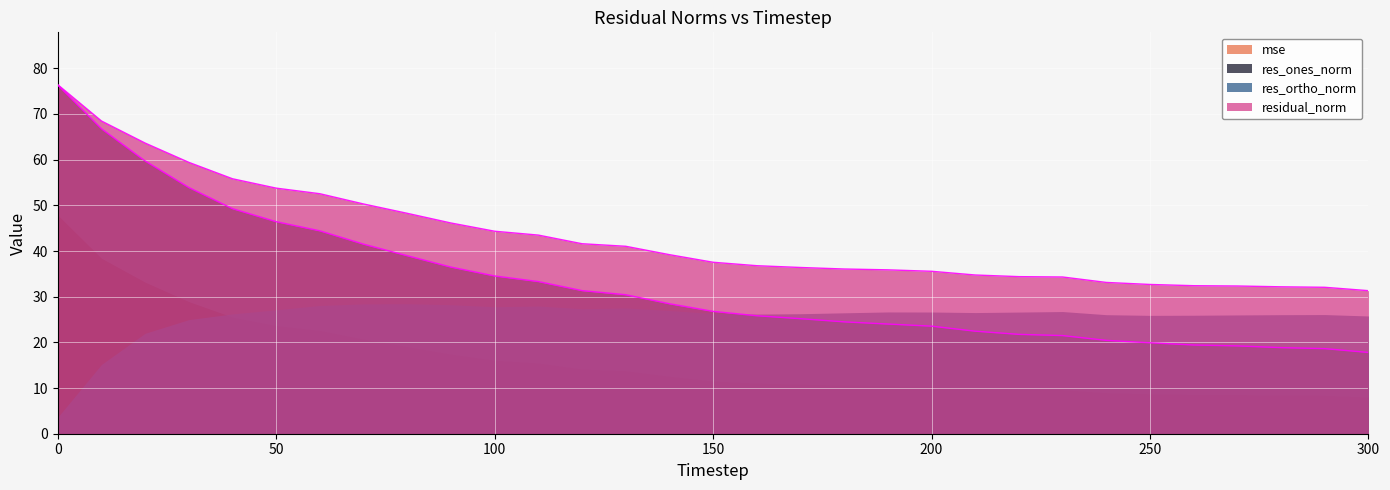

List the series in order of their overall mean, lowest first.

mse, res_ortho_norm, res_ones_norm, residual_norm